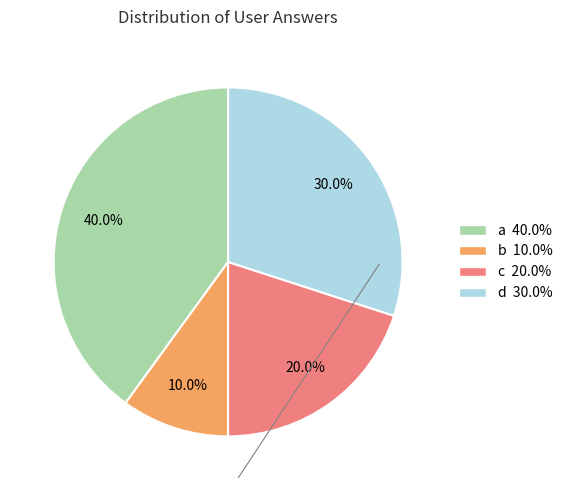

Rank the categories by value from lowest to highest.

b, c, d, a